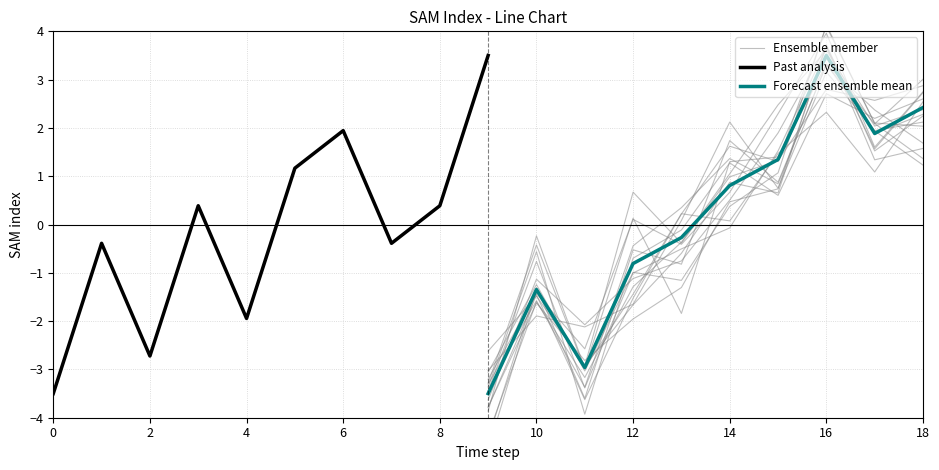

Is this an area chart (filled region under the line)?

No